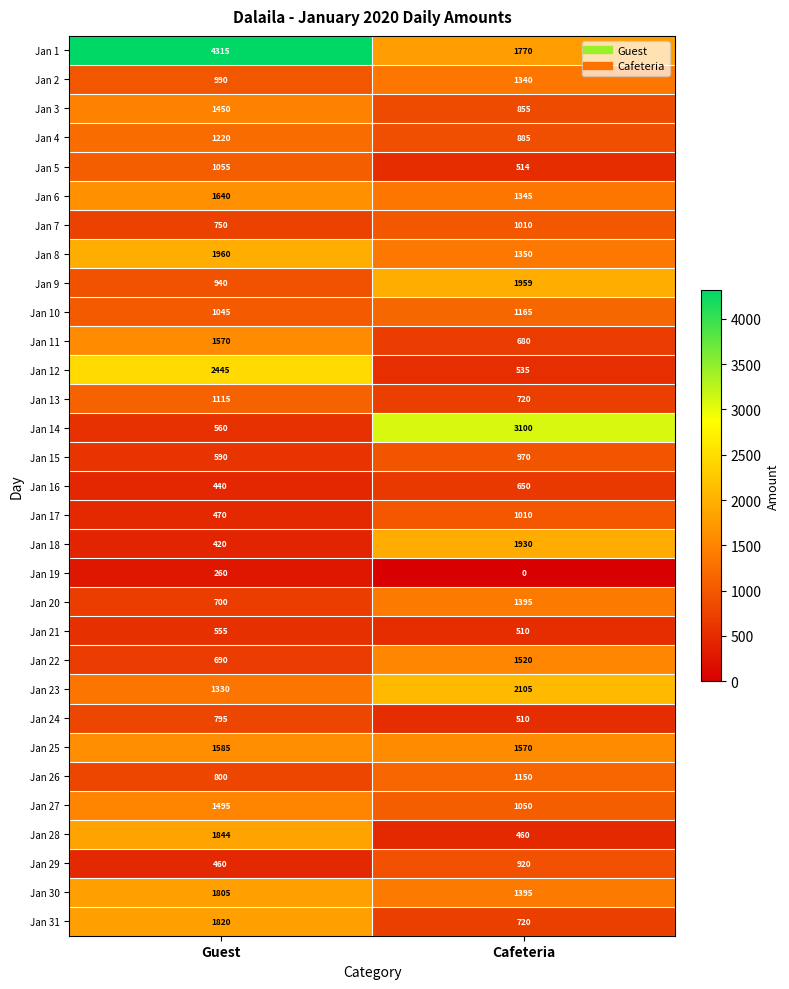

At Guest, list the series in order from smallest to largest.

Jan 19, Jan 18, Jan 16, Jan 29, Jan 17, Jan 21, Jan 14, Jan 15, Jan 22, Jan 20, Jan 7, Jan 24, Jan 26, Jan 9, Jan 2, Jan 10, Jan 5, Jan 13, Jan 4, Jan 23, Jan 3, Jan 27, Jan 11, Jan 25, Jan 6, Jan 30, Jan 31, Jan 28, Jan 8, Jan 12, Jan 1